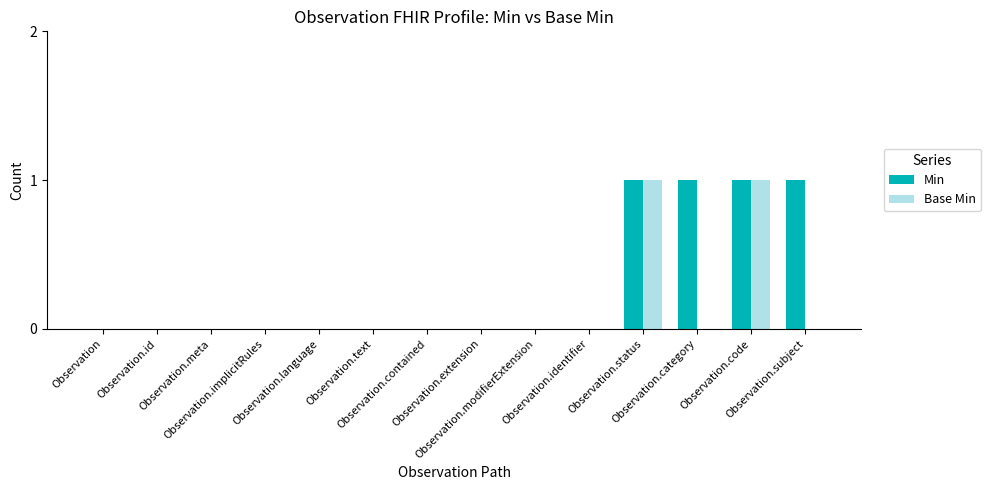

Reading left to right, what are all the values shown in this chart?

Min: 0	0	0	0	0	0	0	0	0	0	1	1	1	1
Base Min: 0	0	0	0	0	0	0	0	0	0	1	0	1	0